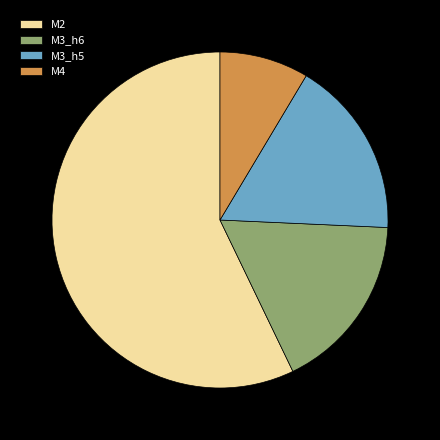

True or false: M3_h5 accounts for 17% of the total.

True